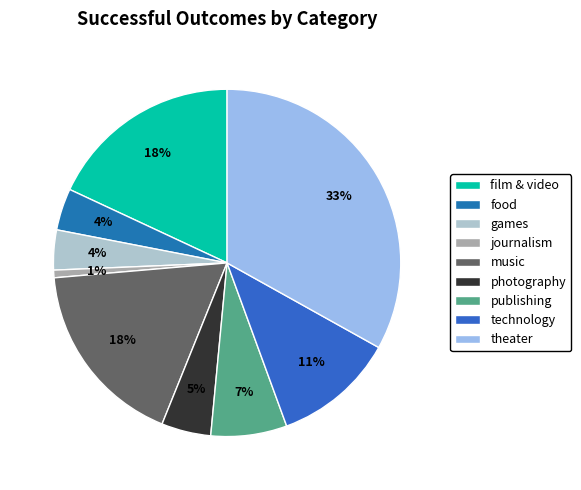

Combined, what portion of the pie is technology and publishing?

18.4%